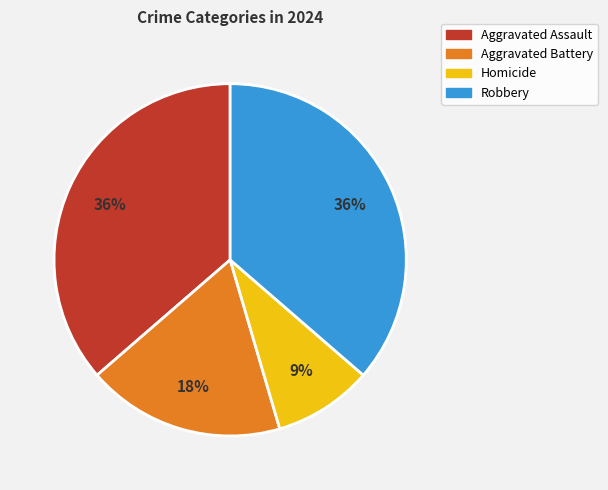

What is the smallest slice in the pie chart?

Homicide